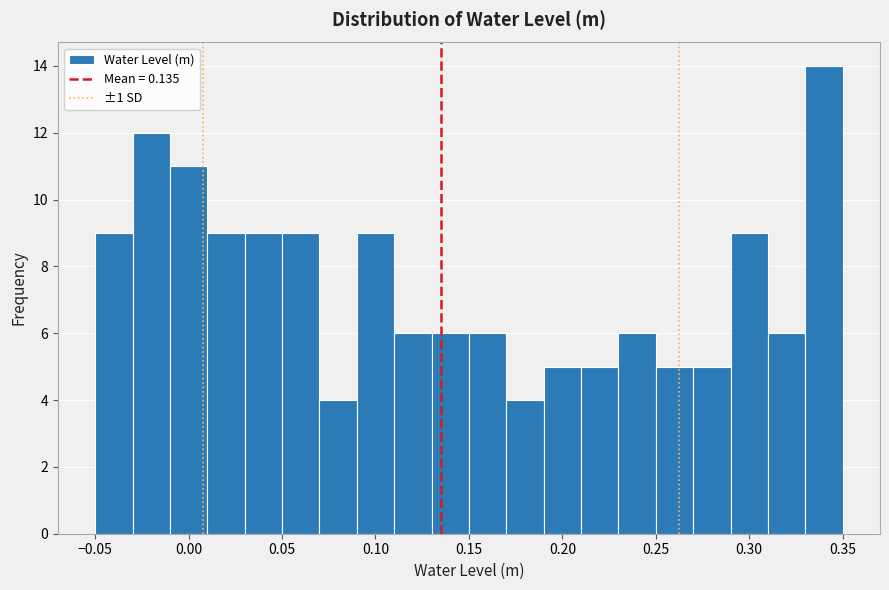

What is the height of the bar covering 0.11 to 0.13 on the x-axis? The values are not printed on the chart, so give them approximately, as read against the axis.

6